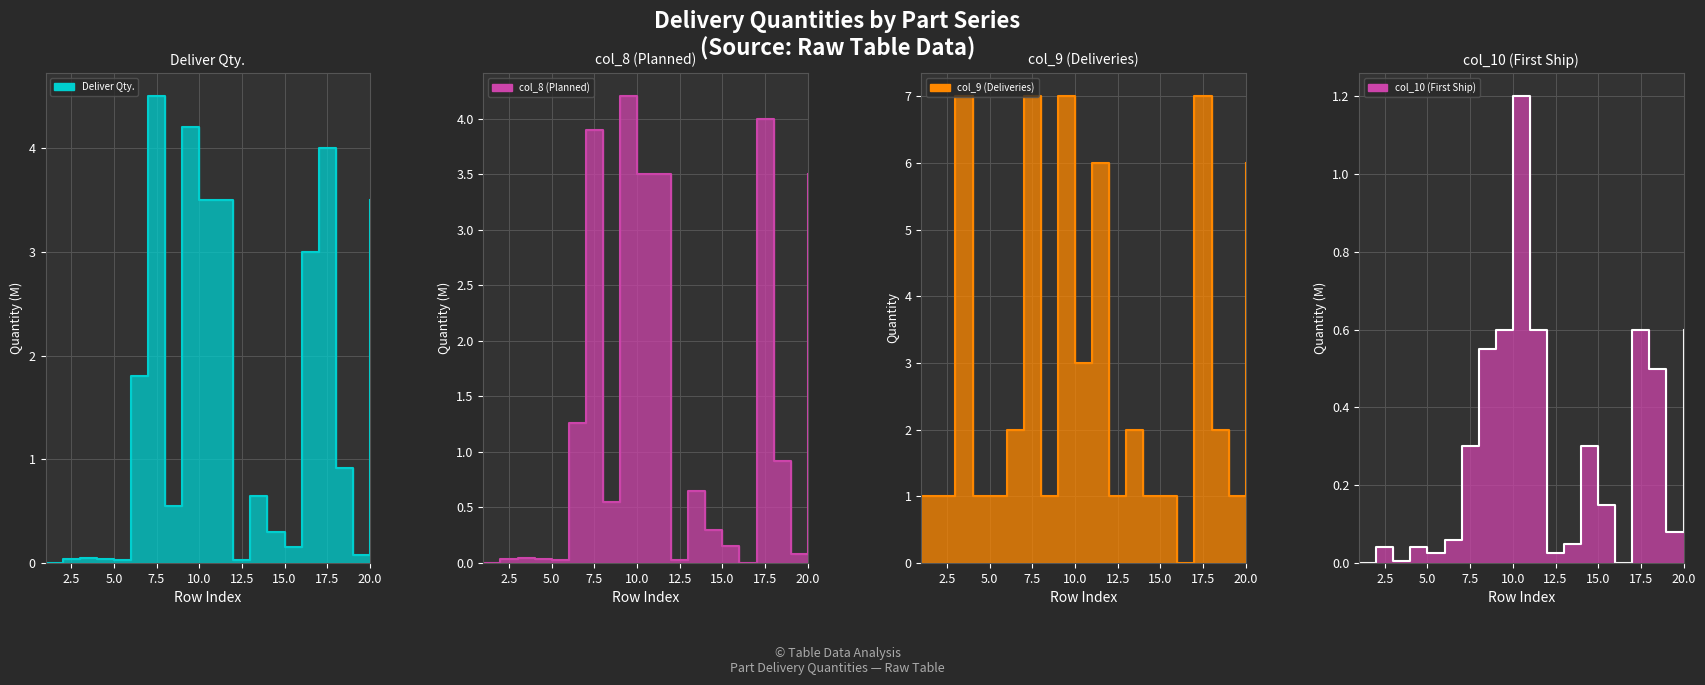

How many series are shown in this chart?

4